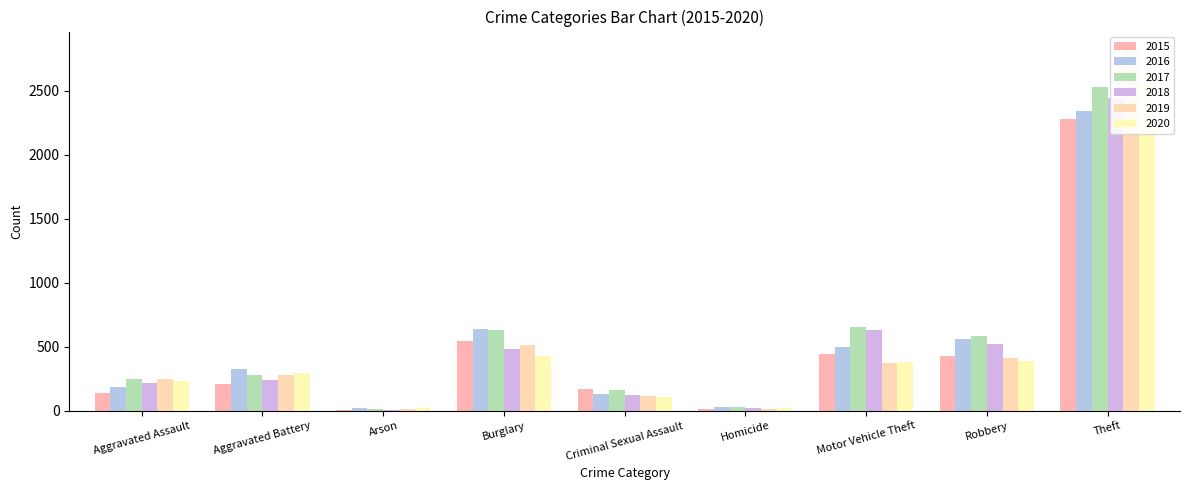

What is the difference between the maximum and minimum values in the 2015 series?

2268